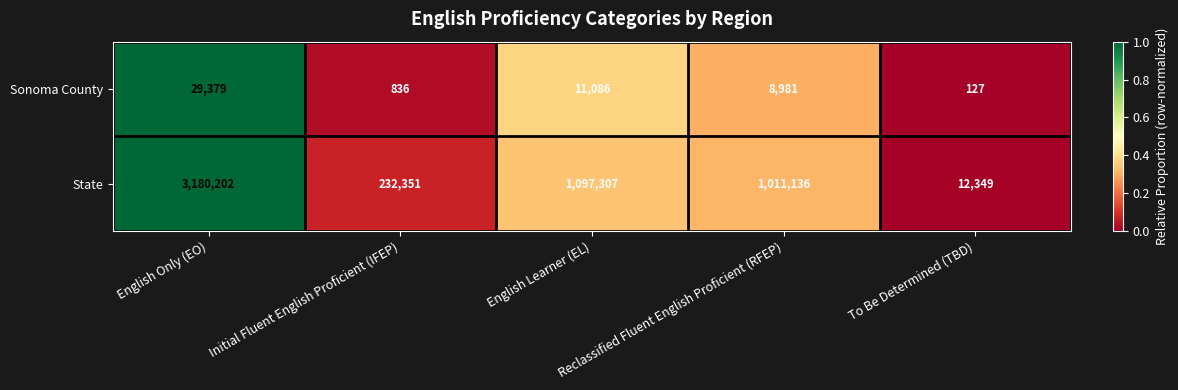

What is the difference between the maximum and second lowest values in the State series?

2947851